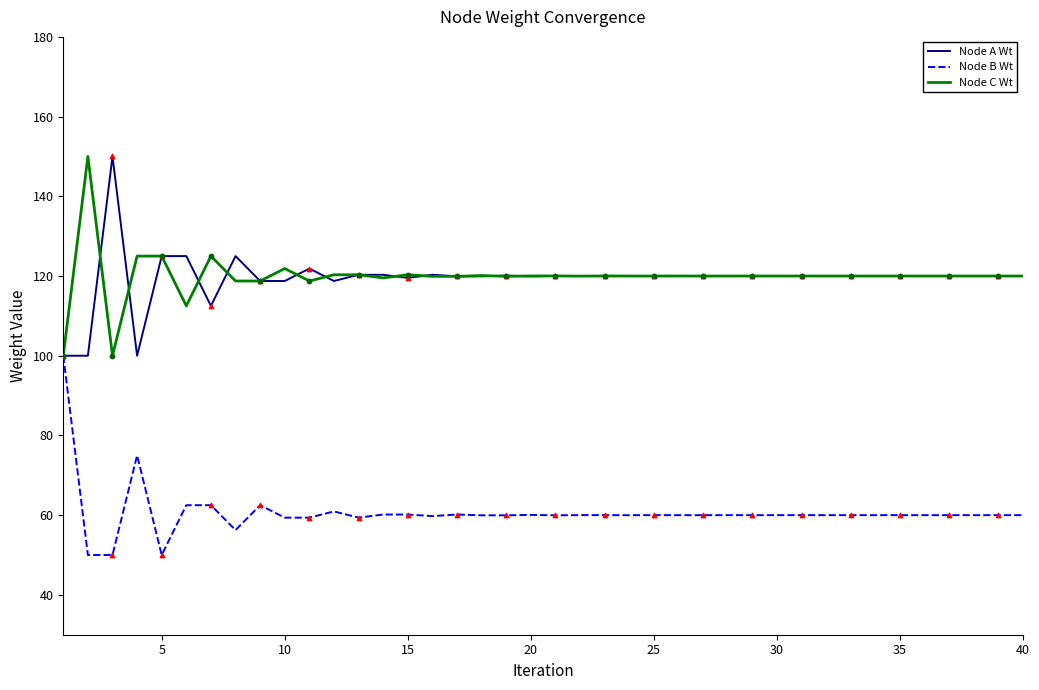

What is the maximum value shown in the chart?

150.0